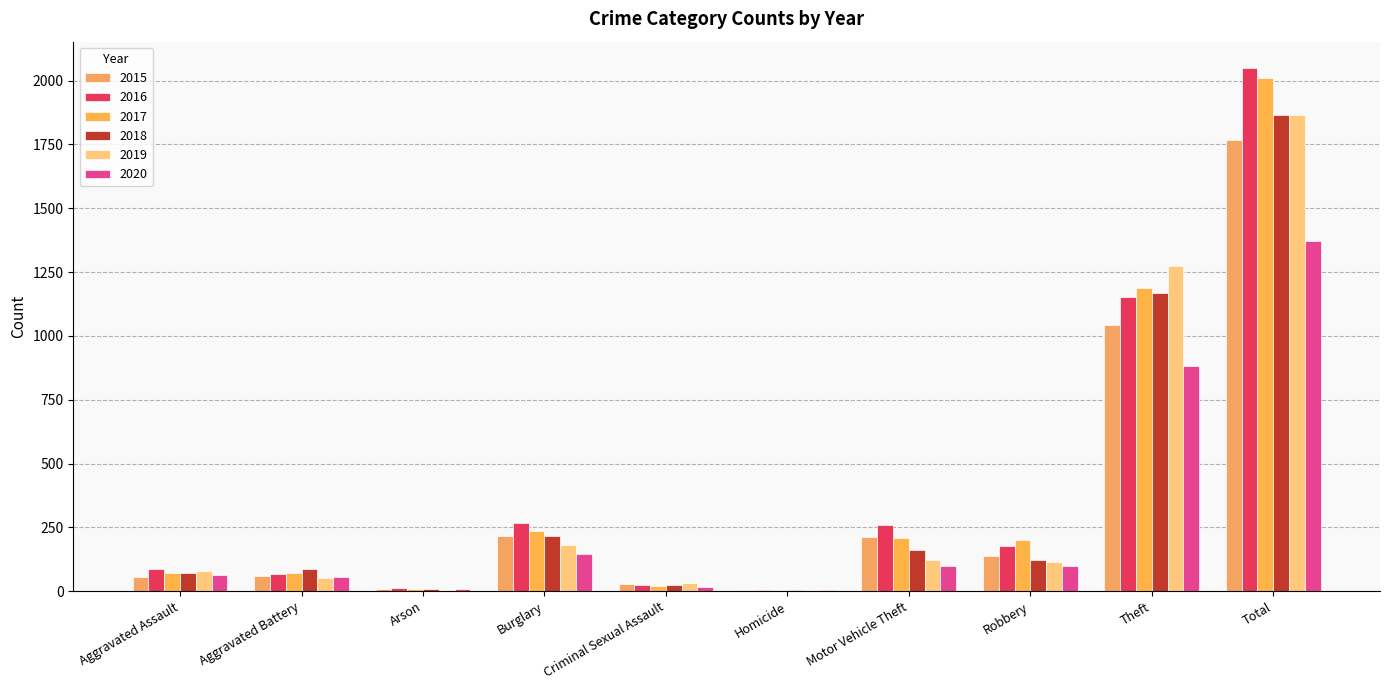

What is the total value across all series at Aggravated Battery?

393